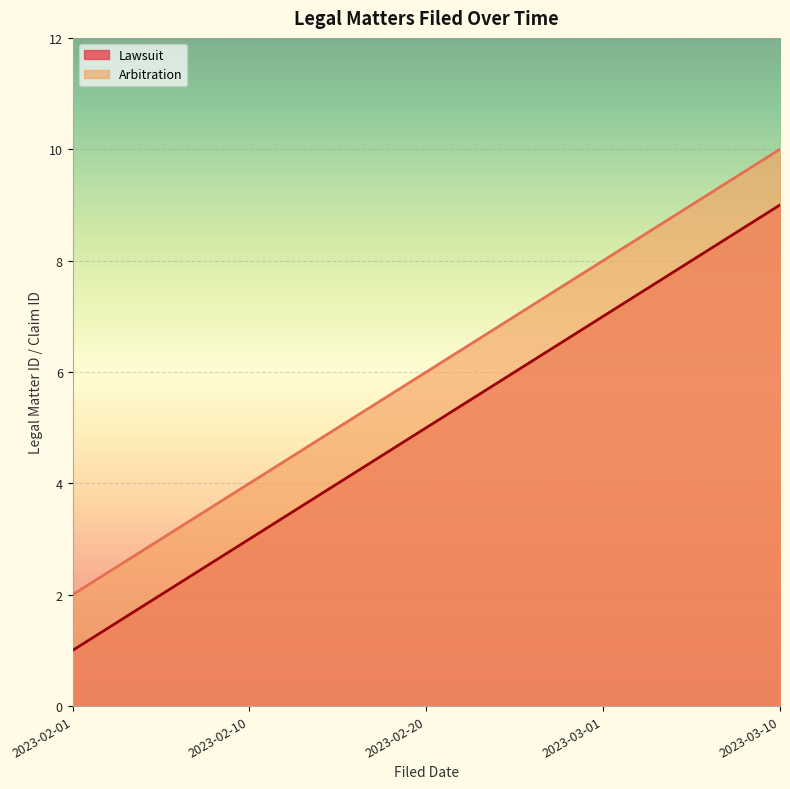

The Lawsuit series shows 9 at 2023-03-10. True or false?

True